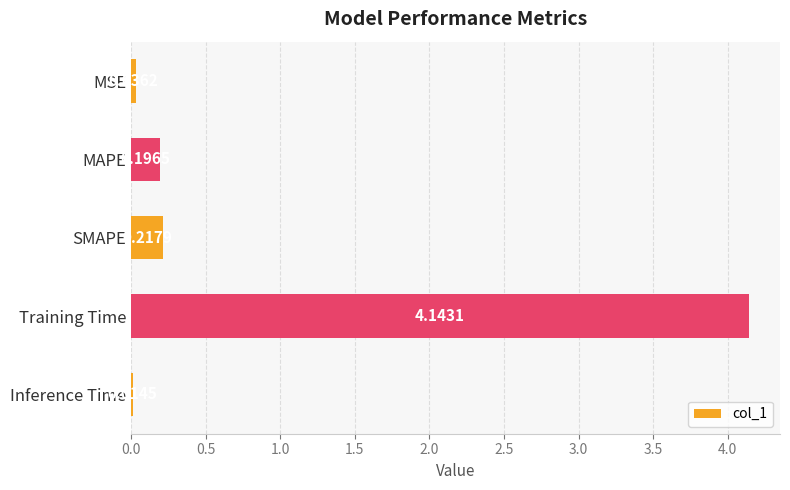

Which category has the highest value across all series?

Training Time